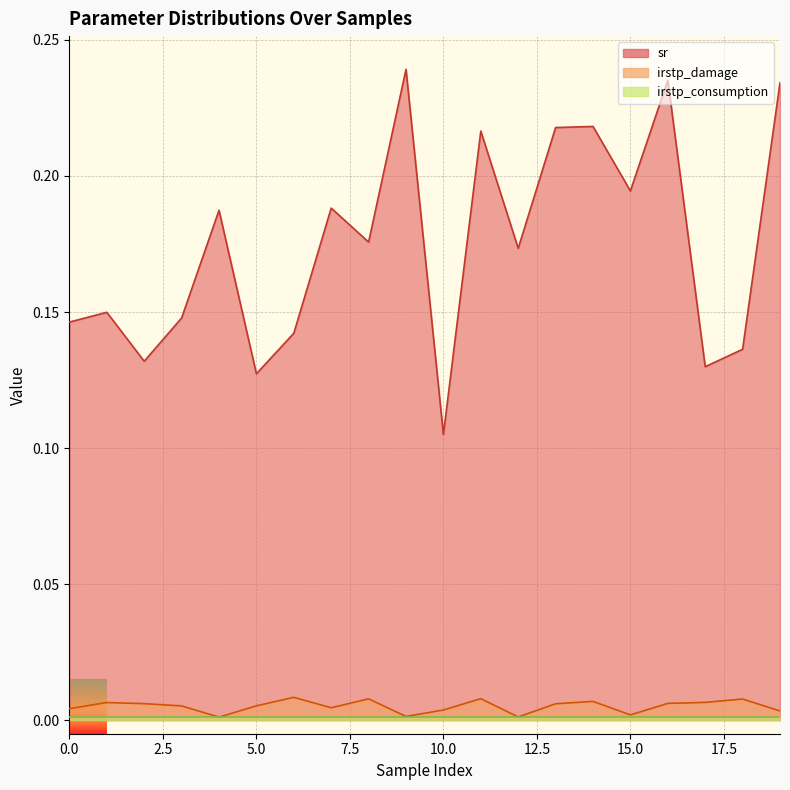

What is the maximum value shown in the chart?

0.2